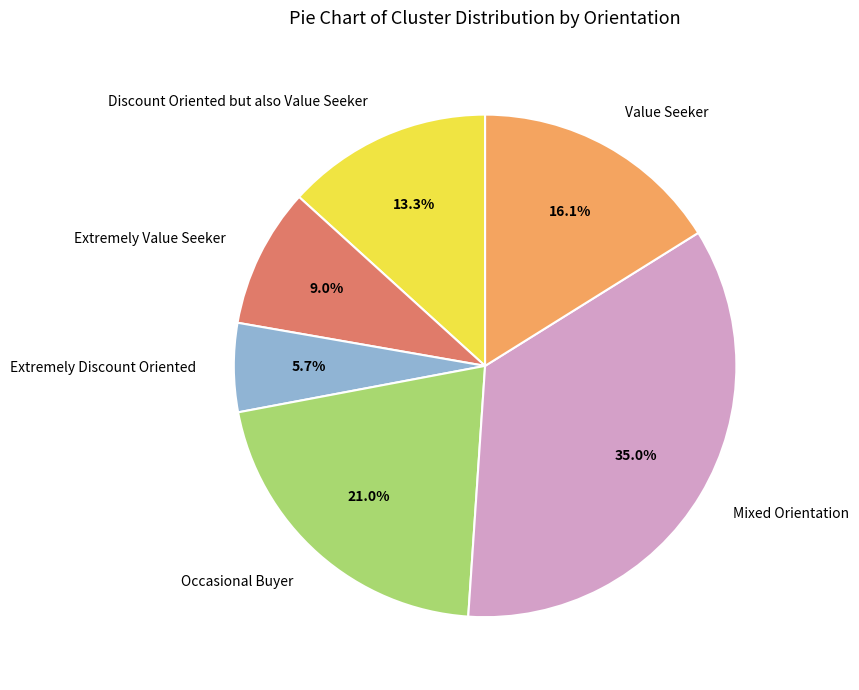

Which slice is the smallest?

Extremely Discount Oriented